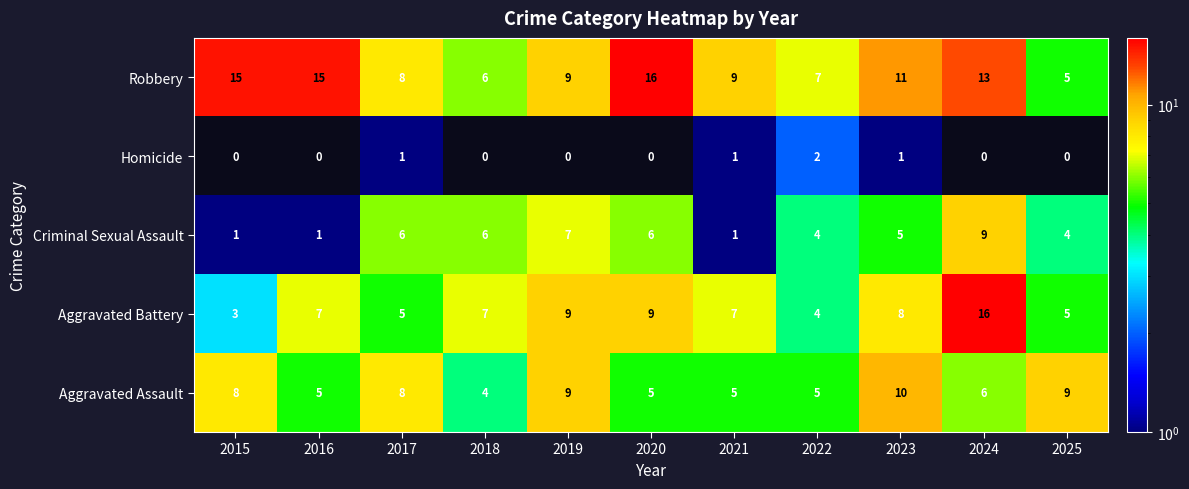

At which category is the sum across all series the highest?

2024